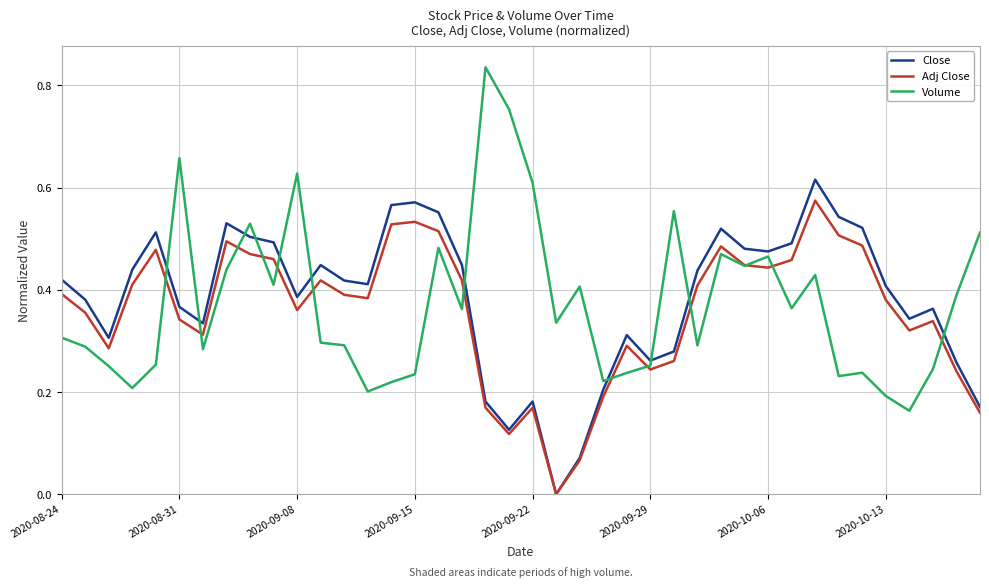

Rank the series by their average value, from lowest to highest.

Adj Close, Volume, Close